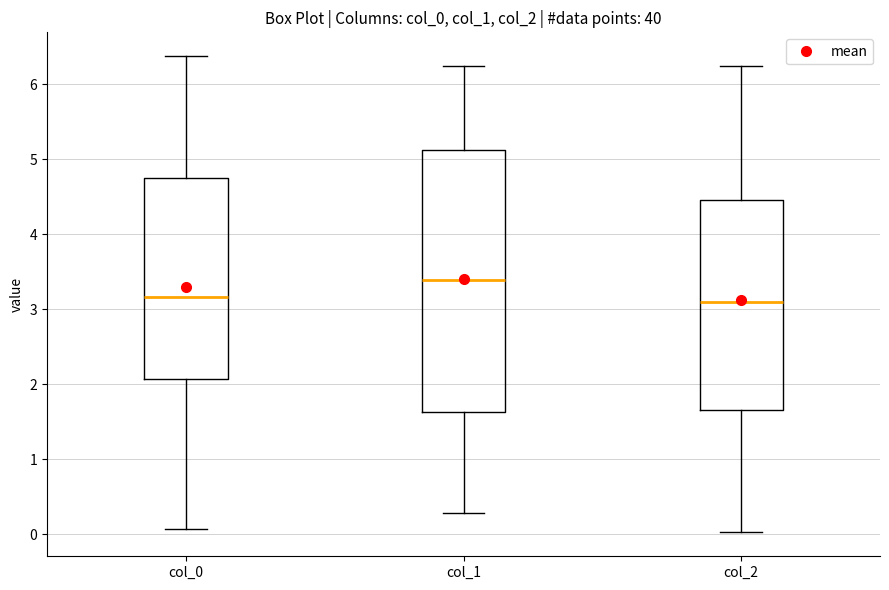

Reading left to right, transcribe this box plot: for each box, give where its median line is, the range the box spans, and where its two whiskers end, as read against the y-axis. The values are not printed on the chart, so give them approximately, as read against the axis.

col_0: median 3.2, box 2.1 to 4.7, whiskers 0.1 to 6.4
col_1: median 3.4, box 1.6 to 5.1, whiskers 0.3 to 6.2
col_2: median 3.1, box 1.7 to 4.5, whiskers 0.0 to 6.2